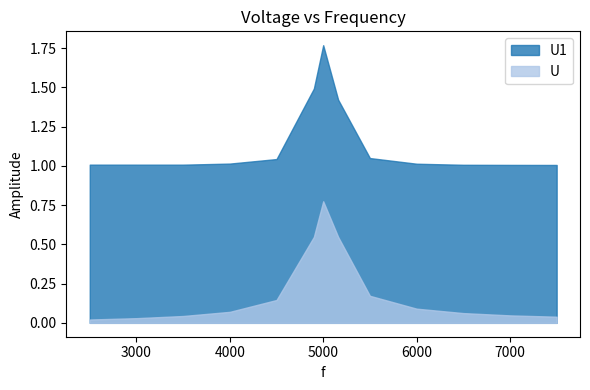

List the labels in order of U1 value, largest first.

5000, 4900, 5160, 5500, 4500, 4000, 6000, 2500, 3000, 3500, 6500, 7000, 7500